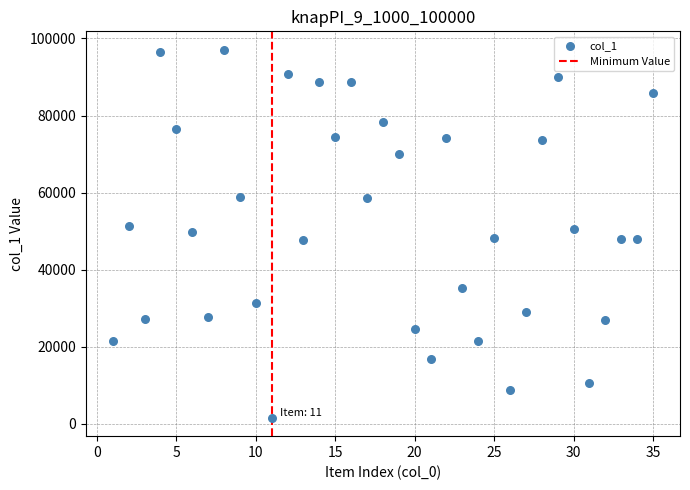

What is the range of Y values (max minus min)?

95483